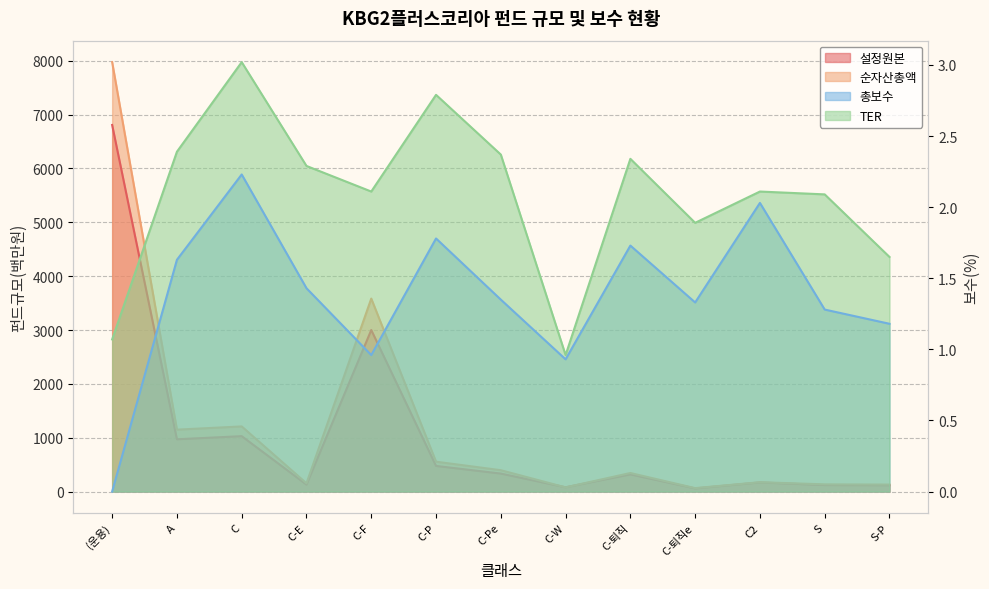

At which label does 총보수 first exceed 1?

A